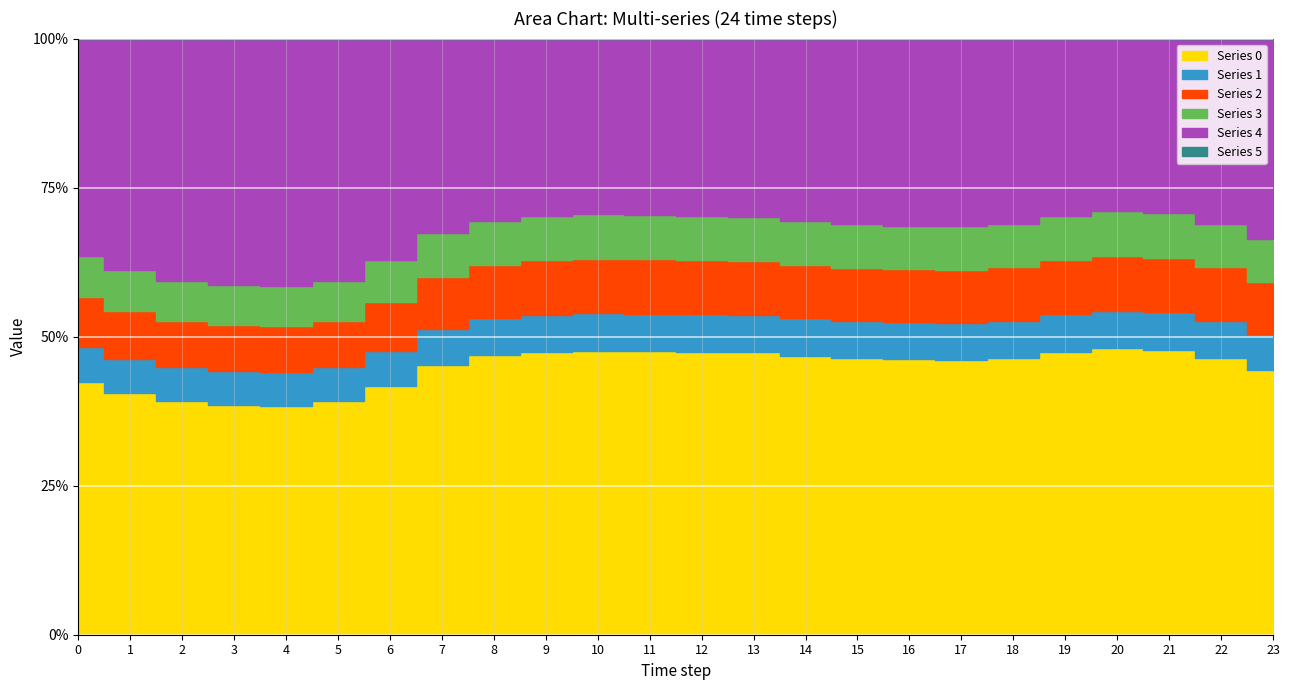

At which label is 3 closest to 0?

4